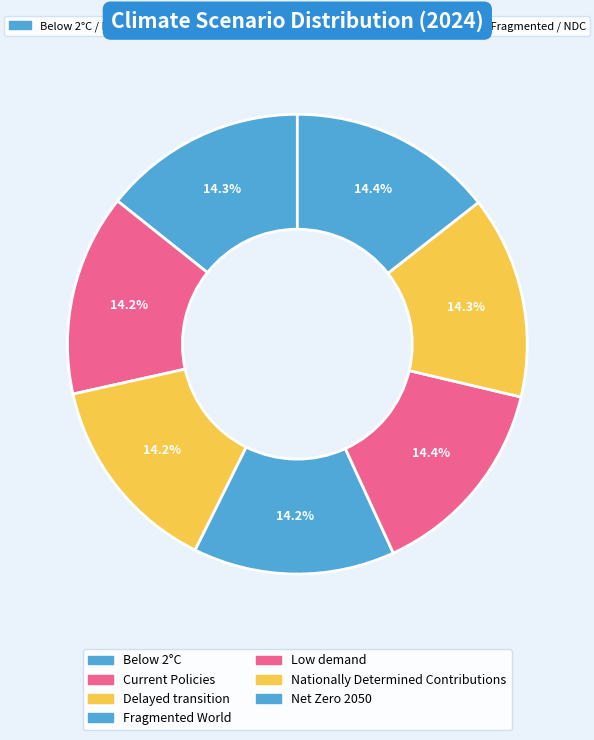

How many segments does this pie chart have?

7